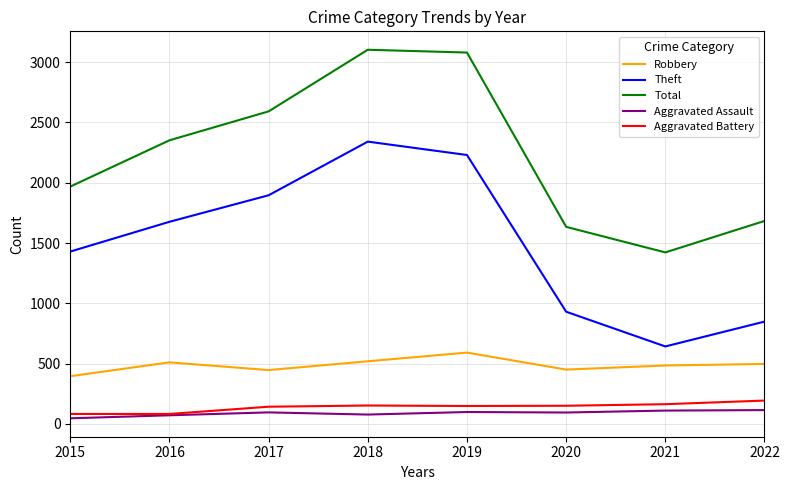

What is the maximum value for Aggravated Battery?

193